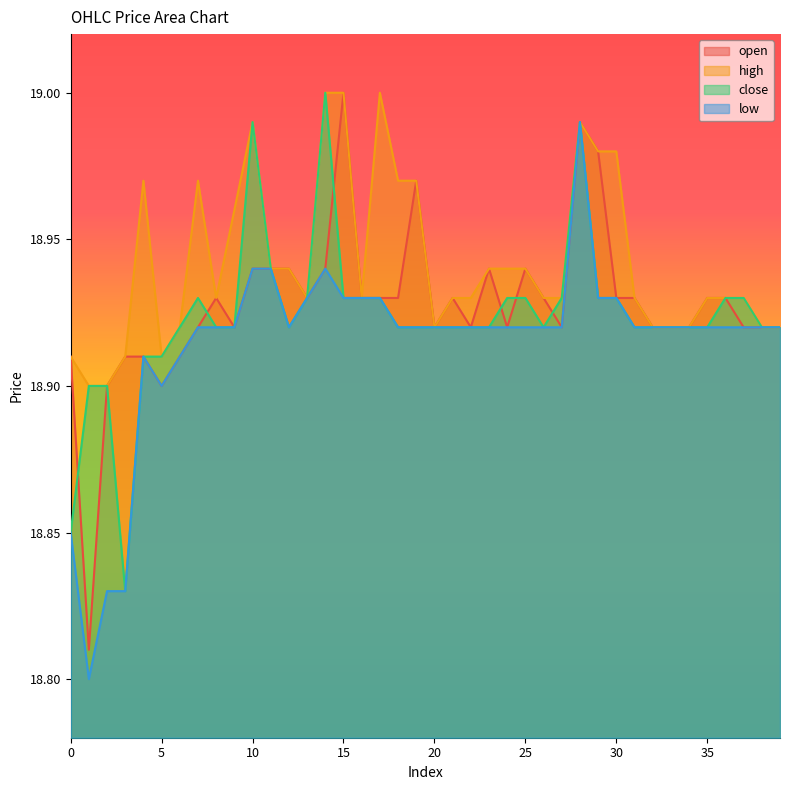

How many lines are shown in the chart?

4